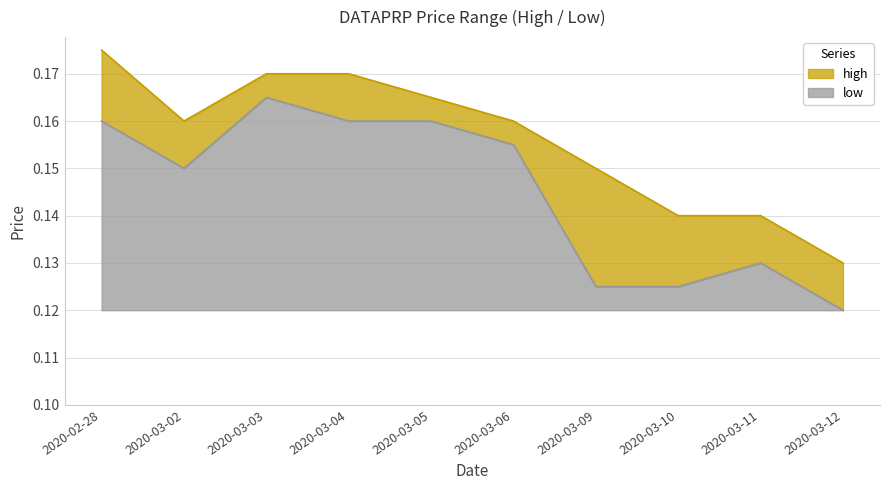

Read the high value at 2020-03-02.

0.2